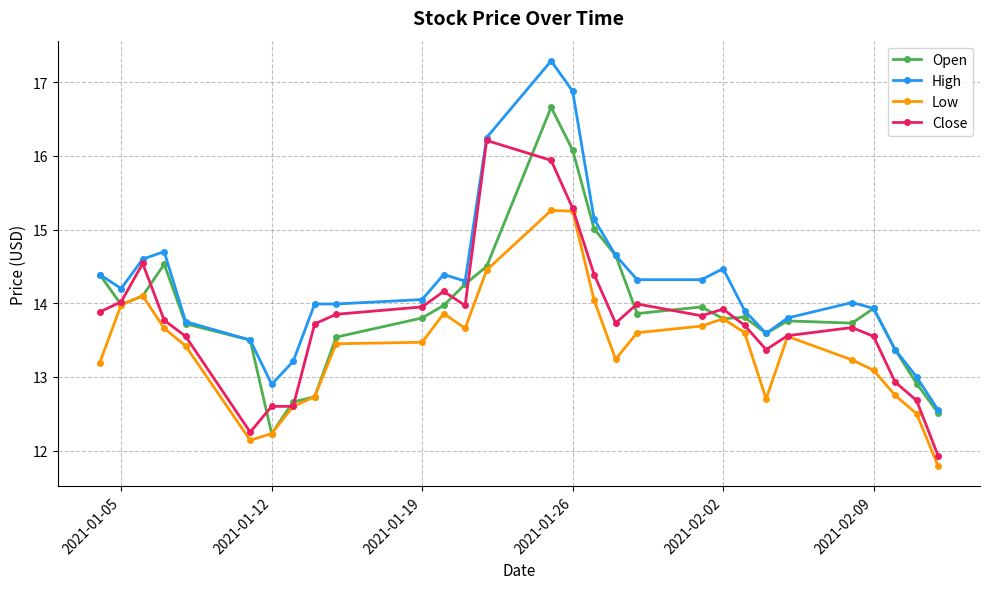

What is the smallest value displayed?

11.8